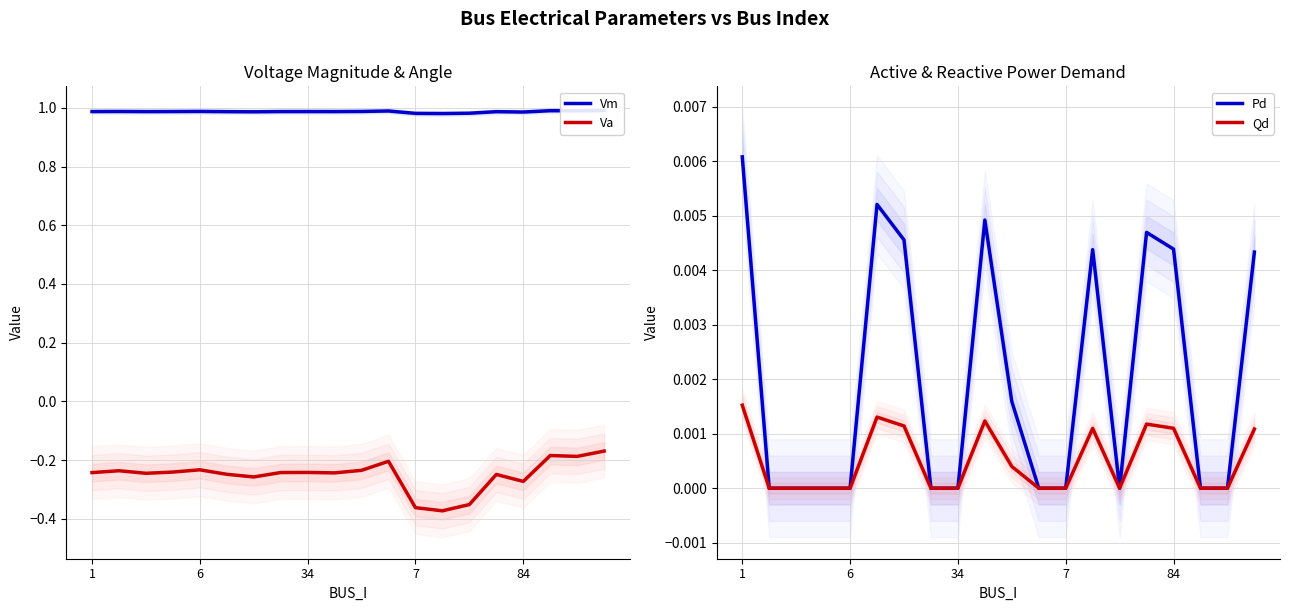

True or false: Va has a value of -0.5 at 6.

False